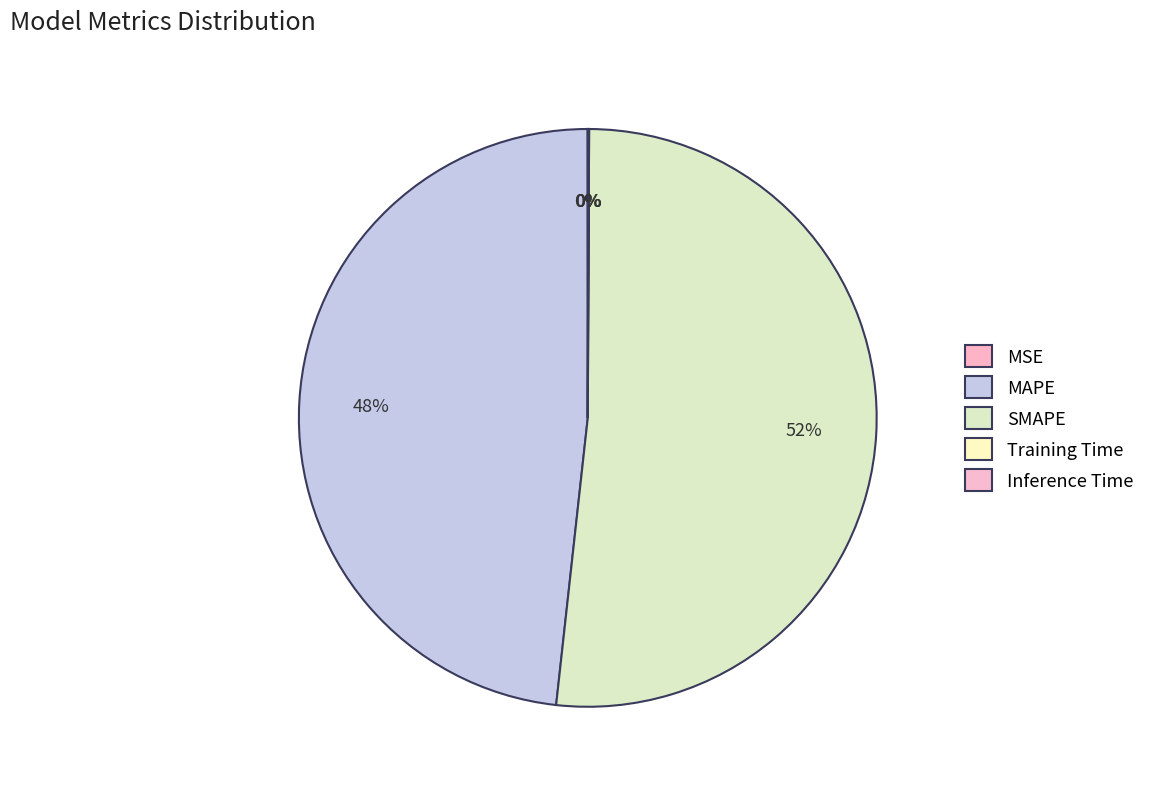

Which category has the biggest portion of the pie?

SMAPE